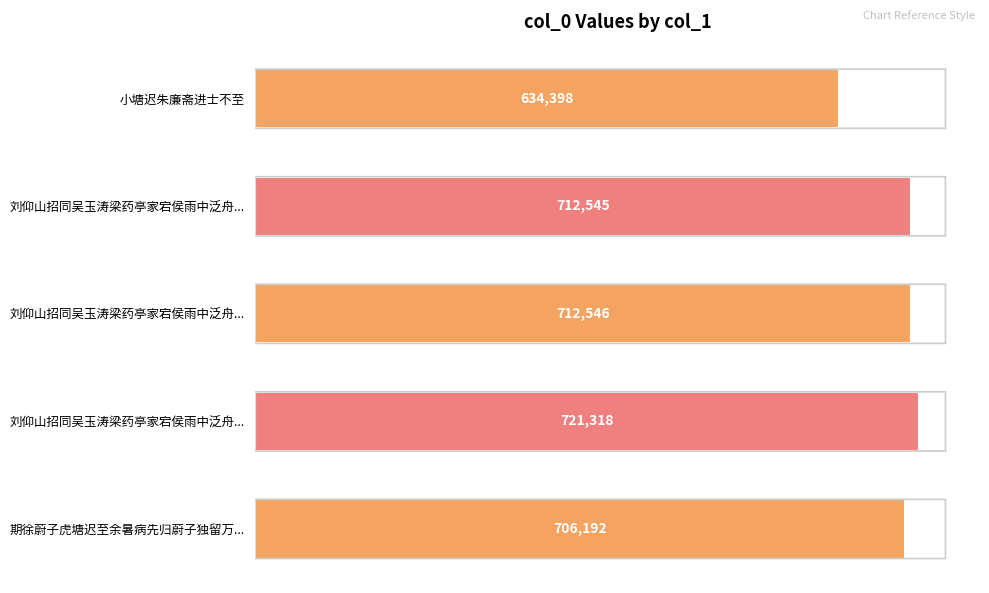

What is the smallest value displayed?

634398